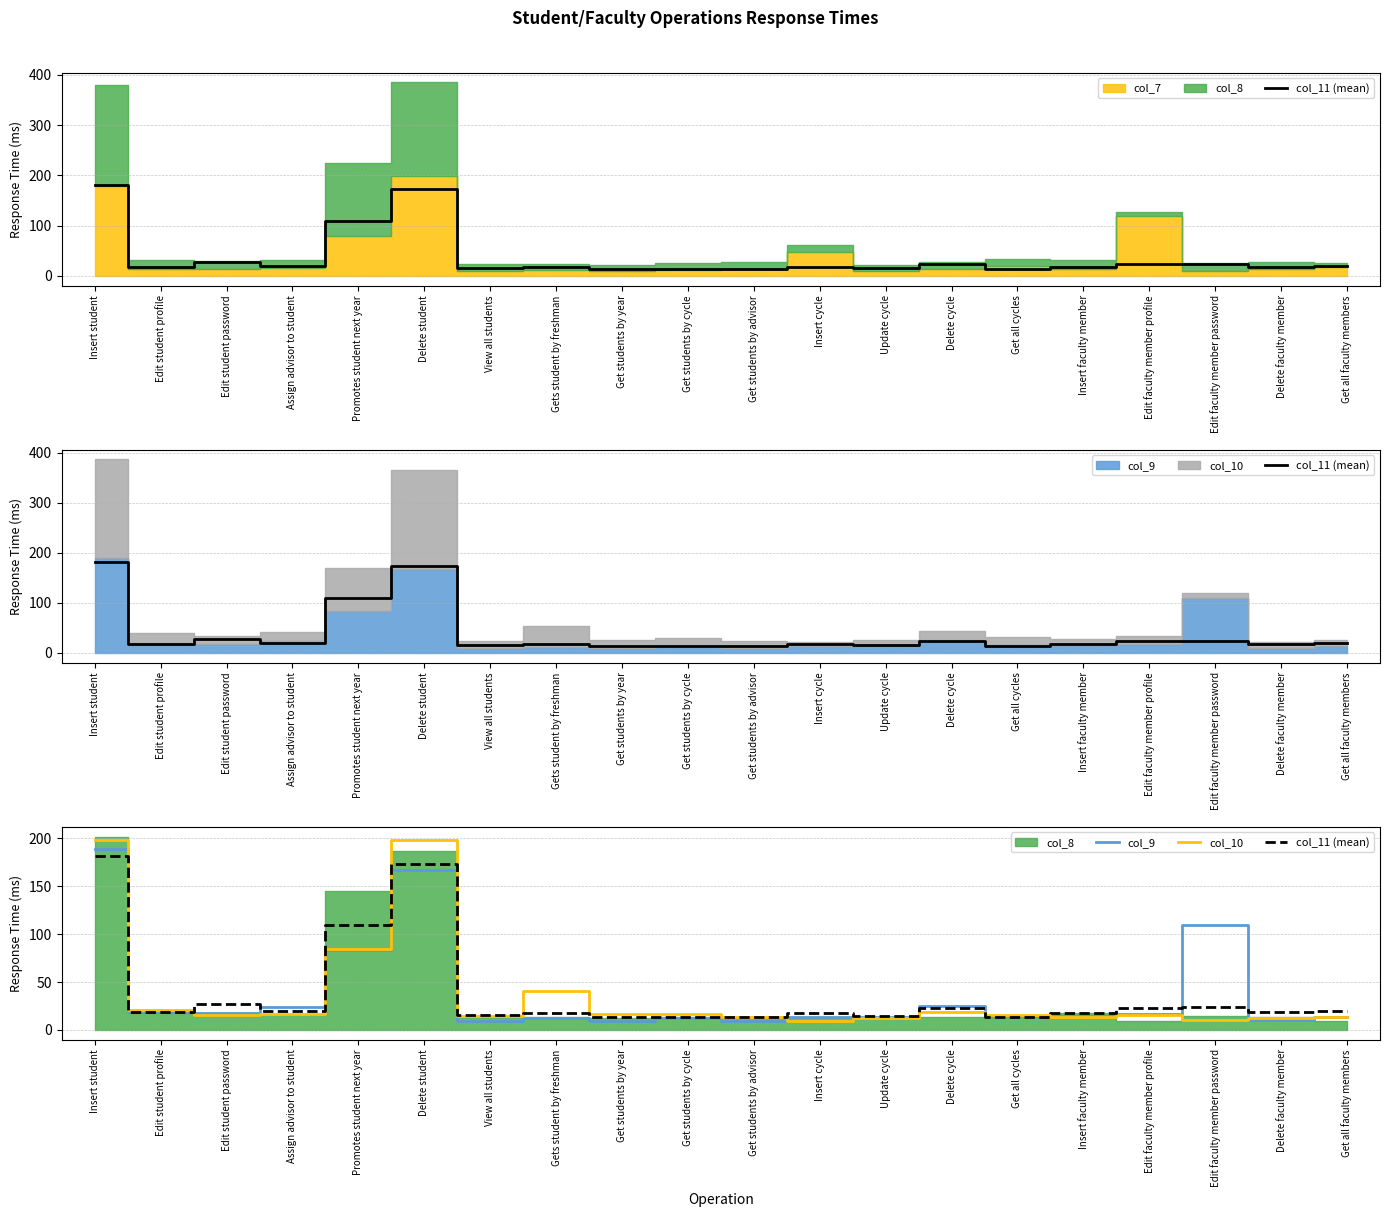

Where does the col_11 (mean) series first go above 18?

Insert student